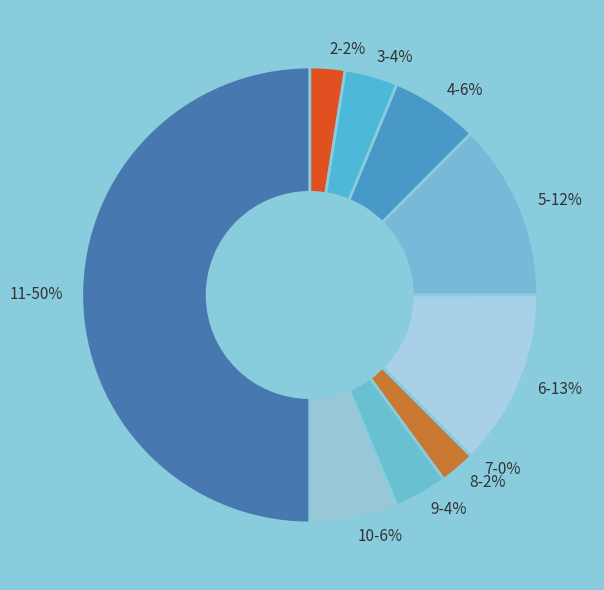

Is the sum of 11 and 5 greater than half?

Yes